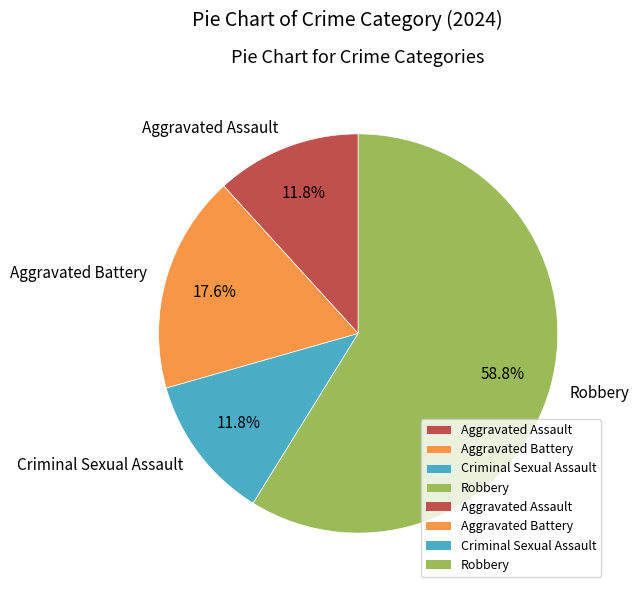

Which slice is the largest?

Robbery